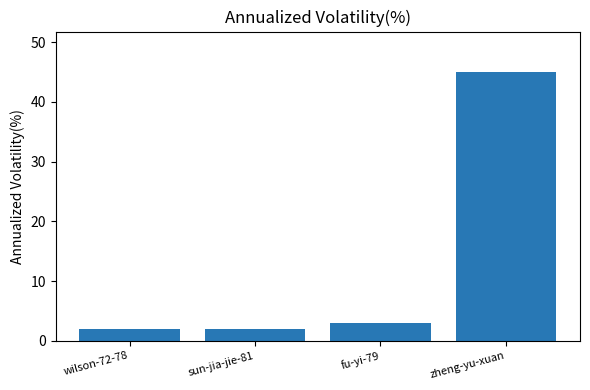

What is the maximum value shown in the chart?

45